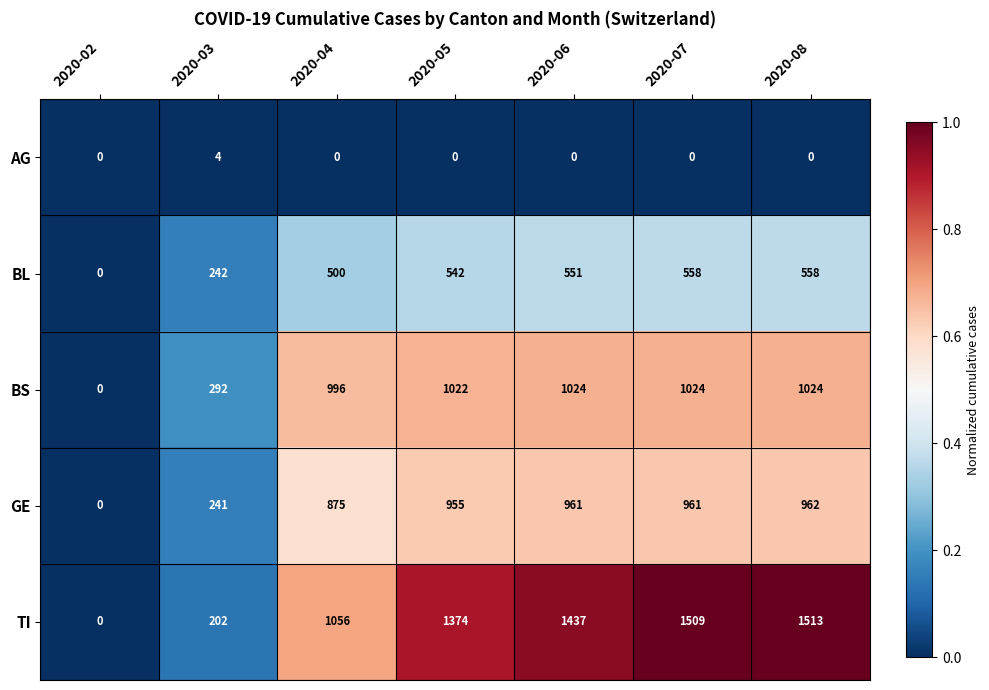

True or false: GE has a value of 961 at 2020-07.

True